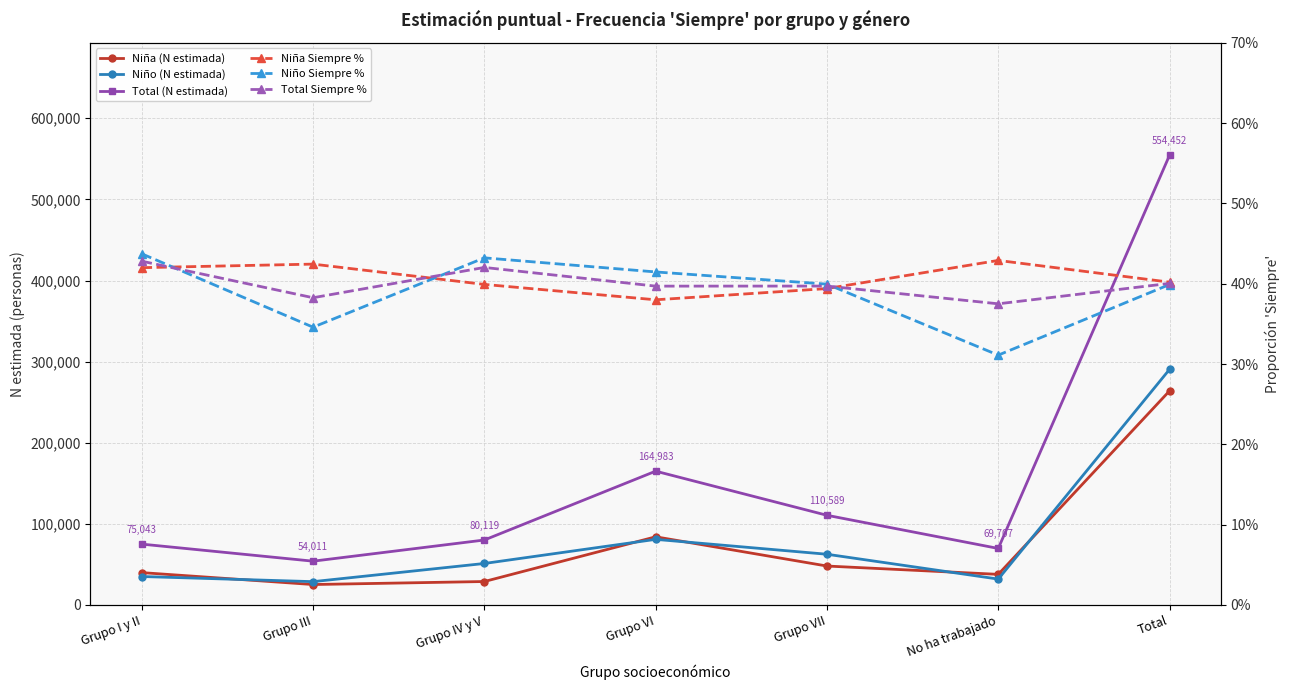

What is the label of the 4th point from the left?

Grupo VI